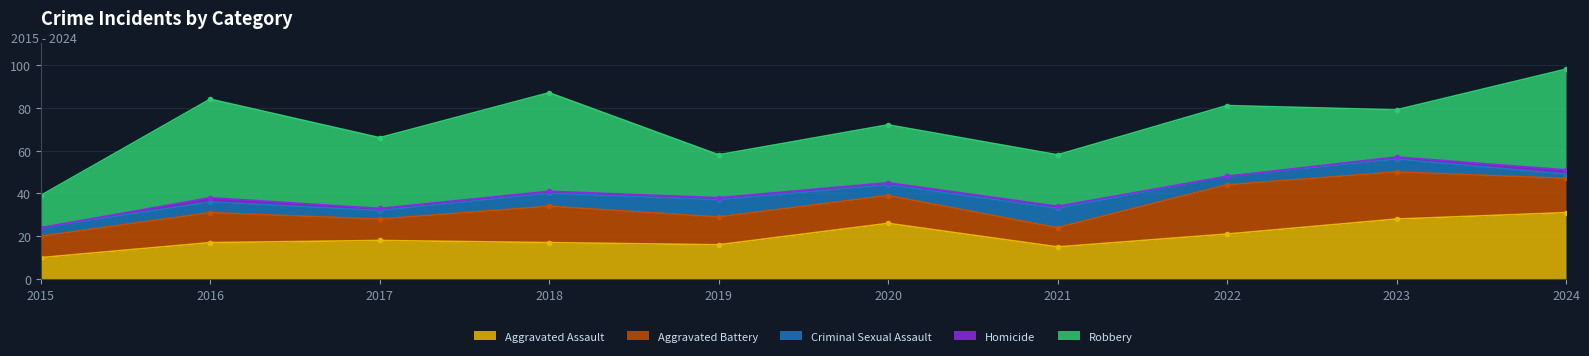

True or false: Aggravated Assault and Aggravated Battery cross at least once.

True